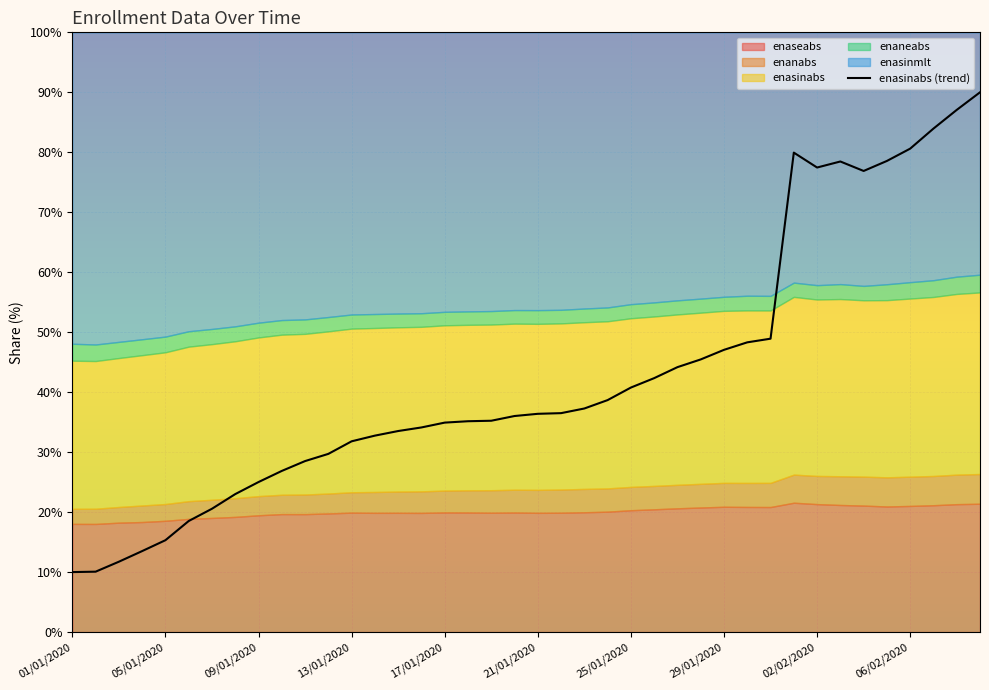

The chart shows a value of 54.1 at 35. True or false?

False